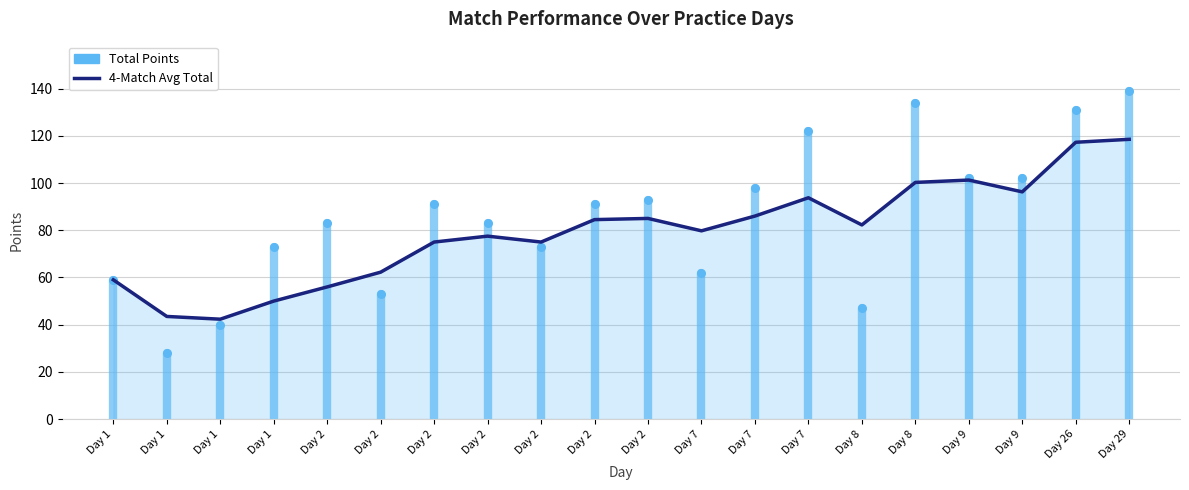

At which category is the sum across all series the highest?

Day 29